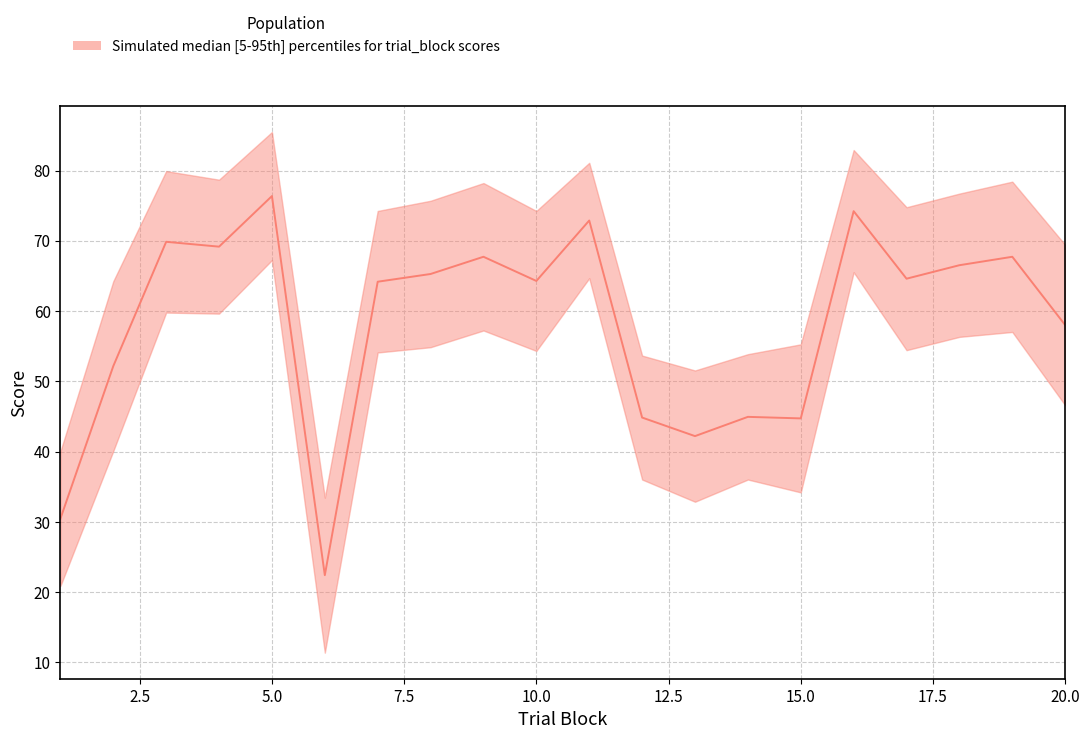

How many series are shown in this chart?

1